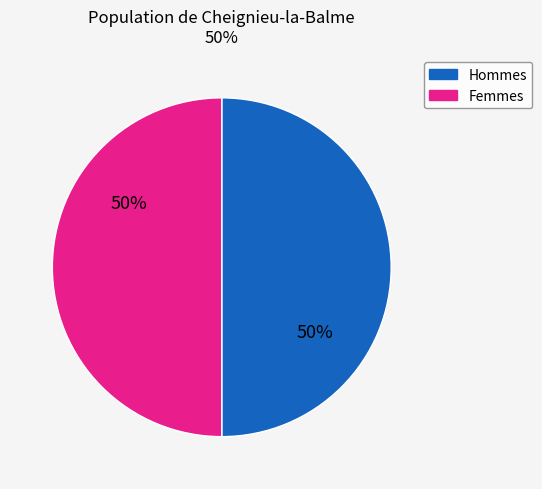

What is the ratio of the value at Hommes to the value at Femmes?

1.0